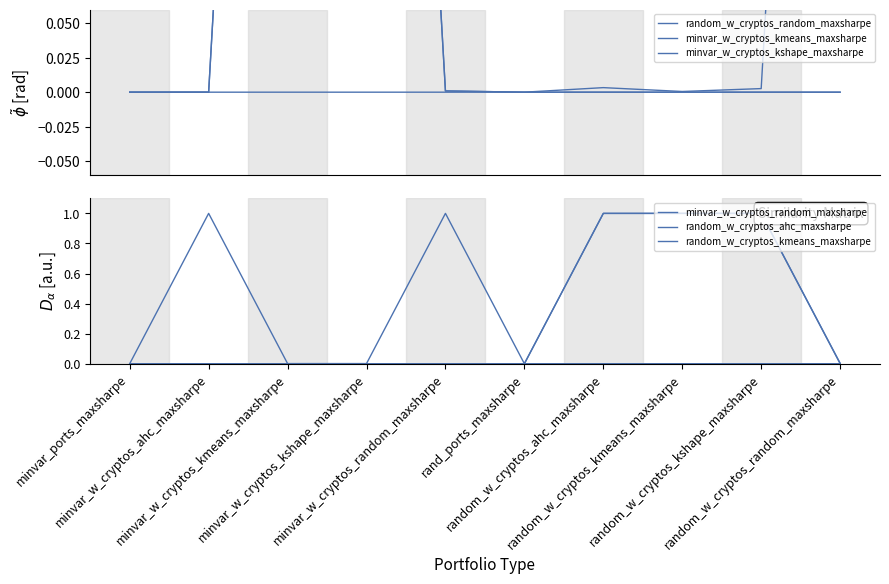

Rank the series at minvar_w_cryptos_random_maxsharpe from lowest to highest value.

random_w_cryptos_random_maxsharpe, random_w_cryptos_ahc_maxsharpe, random_w_cryptos_kmeans_maxsharpe, minvar_w_cryptos_kmeans_maxsharpe, minvar_w_cryptos_kshape_maxsharpe, minvar_w_cryptos_random_maxsharpe